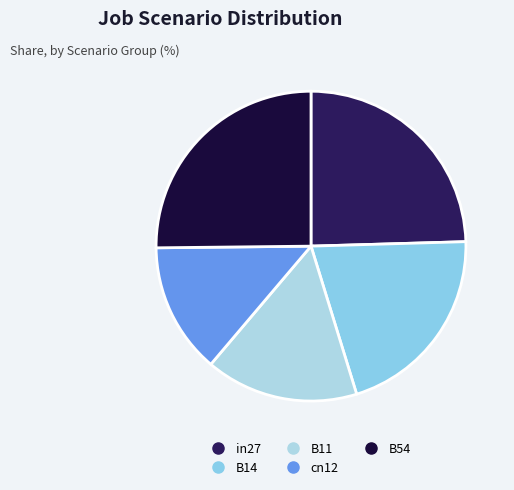

Is there a majority slice in this chart?

No